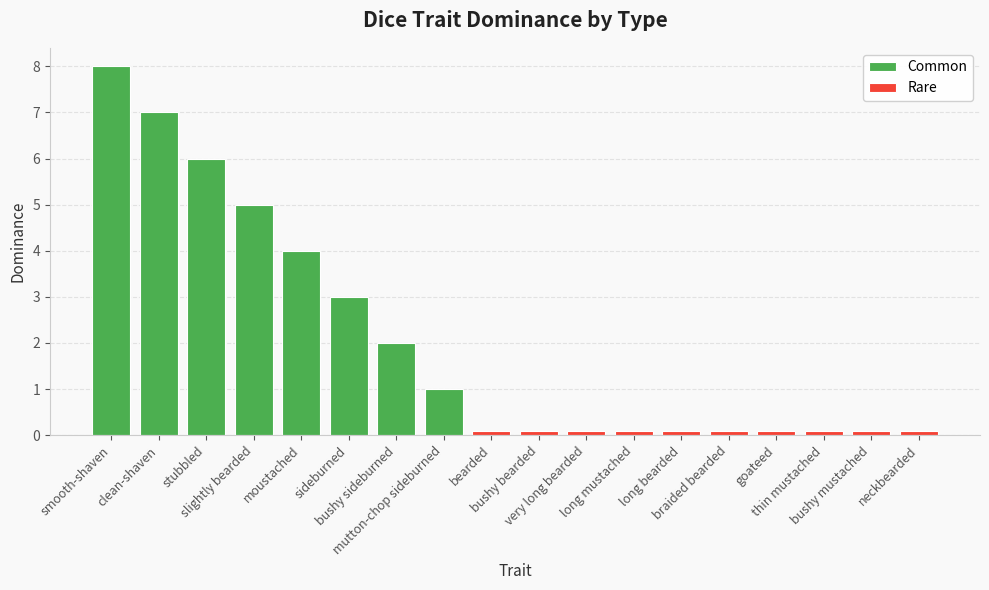

What is the difference between the values at smooth-shaven and stubbled?

2